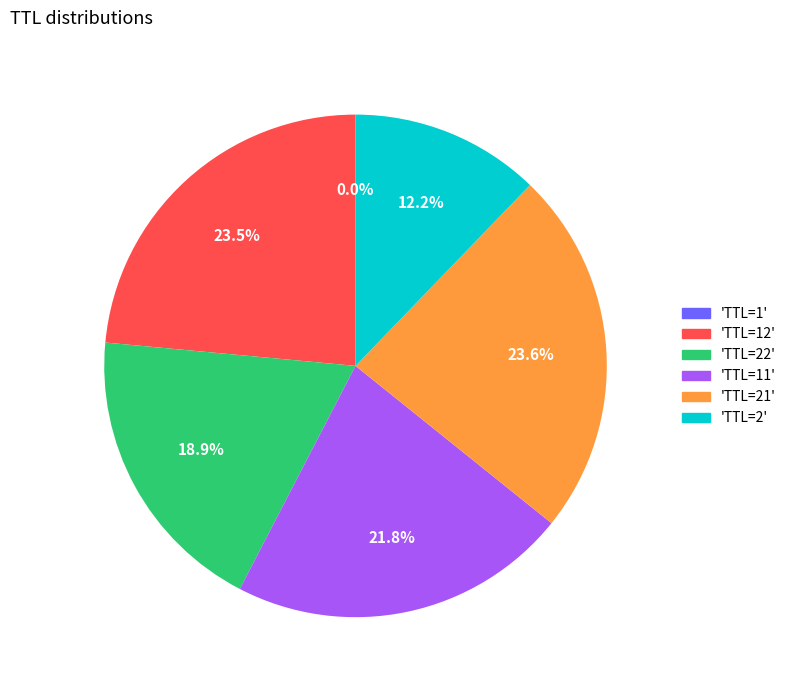

Is there a majority slice in this chart?

No